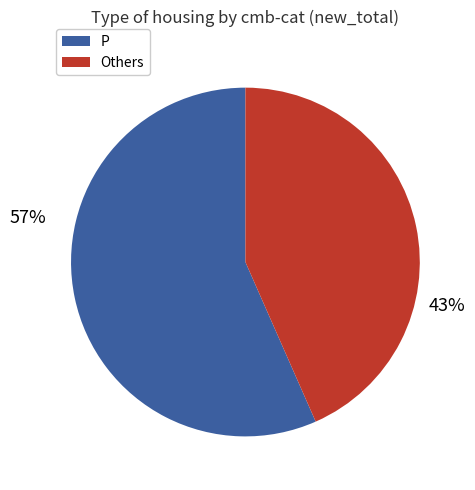

To the nearest percent, what is the average slice percentage?

50%